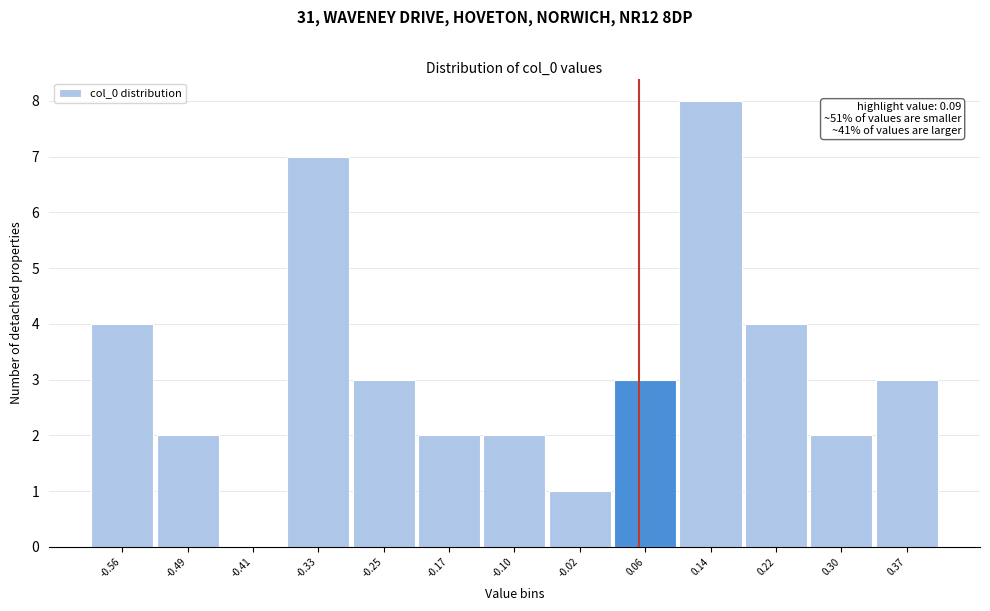

Reading left to right, transcribe all the data shown in this chart.

-0.56=4	-0.49=2	-0.41=0	-0.33=7	-0.25=3	-0.17=2	-0.10=2	-0.02=1	0.06=3	0.14=8	0.22=4	0.30=2	0.37=3